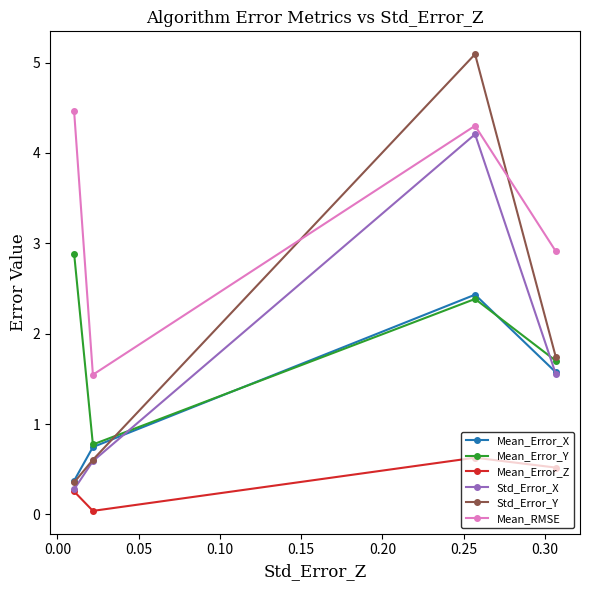

True or false: Mean_Error_Z and Std_Error_Y intersect in this chart.

False